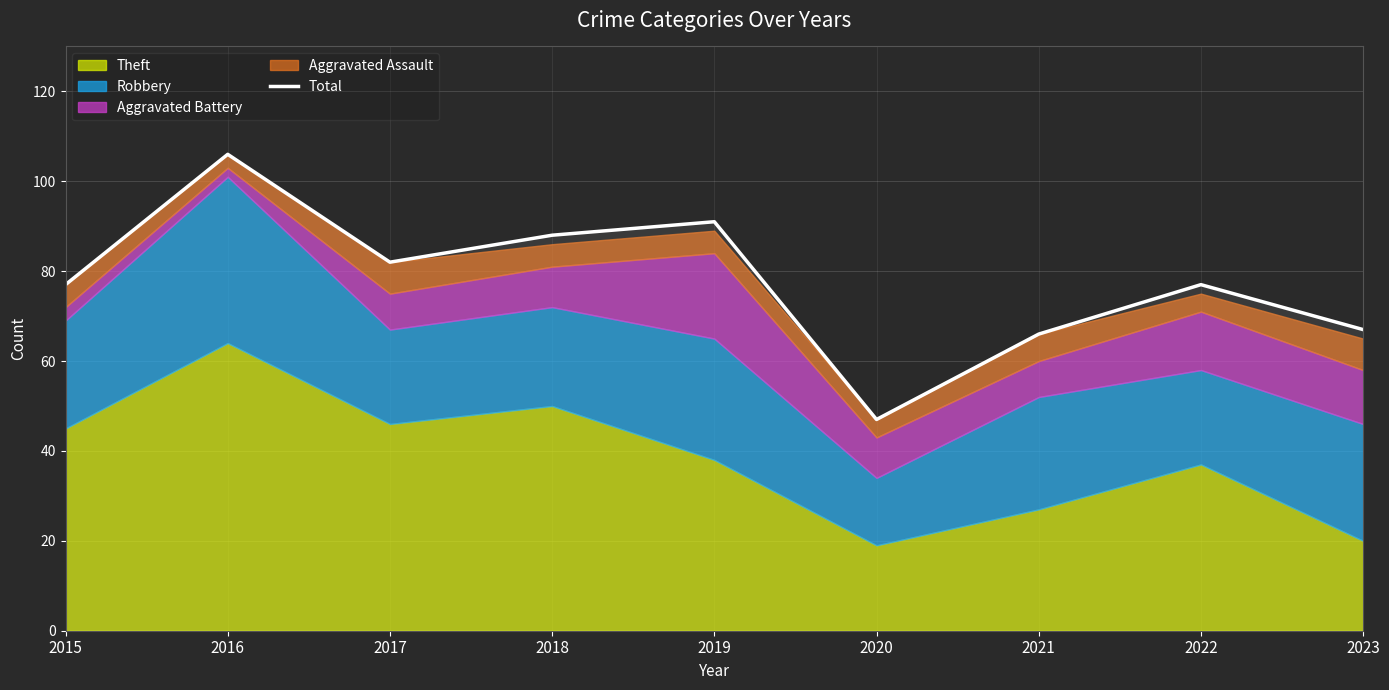

Where is the data nearest to the value 76?

2015